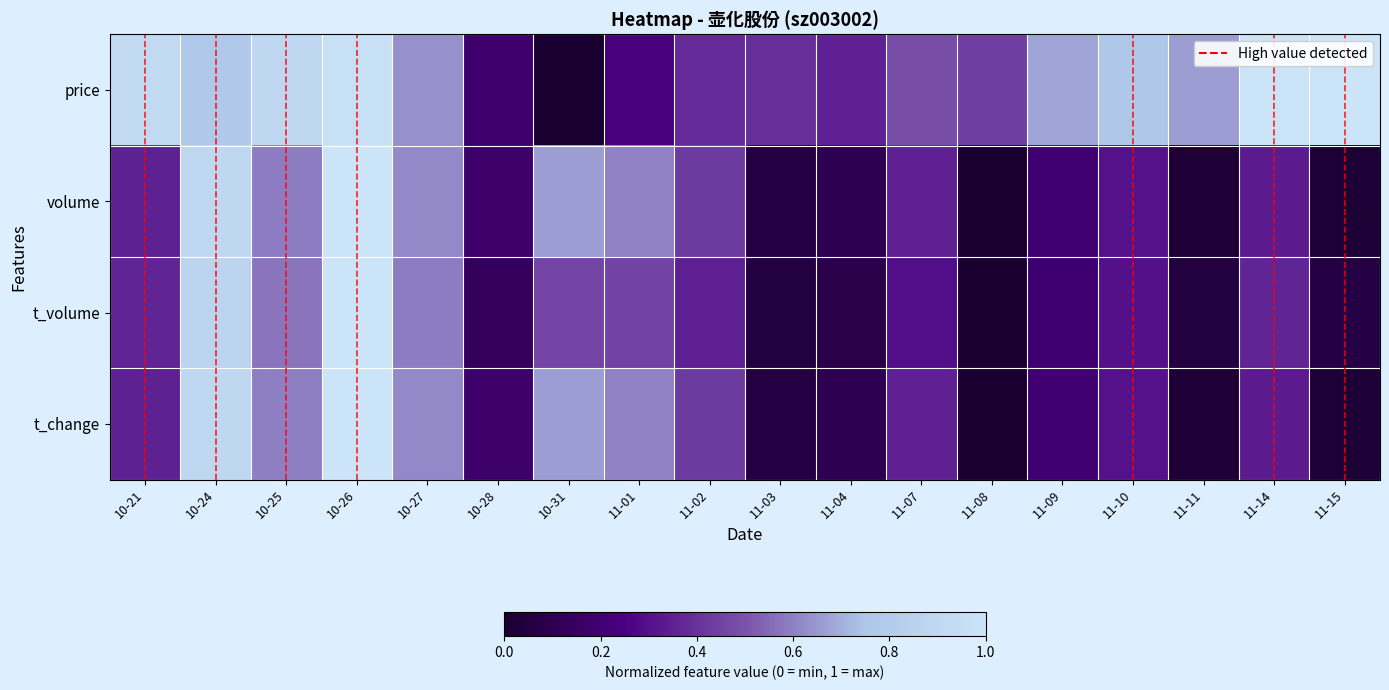

Reading left to right, list all the values displayed in this chart.

price: 10-21=0.9	10-24=0.8	10-25=0.9	10-26=1.0	10-27=0.6	10-28=0.2	10-31=0.0	11-01=0.2	11-02=0.4	11-03=0.4	11-04=0.3	11-07=0.5	11-08=0.4	11-09=0.7	11-10=0.8	11-11=0.7	11-14=1.0	11-15=1.0
volume: 10-21=0.4	10-24=0.9	10-25=0.6	10-26=1.0	10-27=0.6	10-28=0.2	10-31=0.7	11-01=0.6	11-02=0.4	11-03=0.1	11-04=0.1	11-07=0.3	11-08=0.0	11-09=0.2	11-10=0.3	11-11=0.0	11-14=0.3	11-15=0.0
t_volume: 10-21=0.4	10-24=0.9	10-25=0.6	10-26=1.0	10-27=0.6	10-28=0.1	10-31=0.5	11-01=0.5	11-02=0.3	11-03=0.0	11-04=0.1	11-07=0.3	11-08=0.0	11-09=0.2	11-10=0.3	11-11=0.1	11-14=0.4	11-15=0.1
t_change: 10-21=0.4	10-24=0.9	10-25=0.6	10-26=1.0	10-27=0.6	10-28=0.2	10-31=0.7	11-01=0.6	11-02=0.4	11-03=0.1	11-04=0.1	11-07=0.3	11-08=0.0	11-09=0.2	11-10=0.3	11-11=0.0	11-14=0.3	11-15=0.0